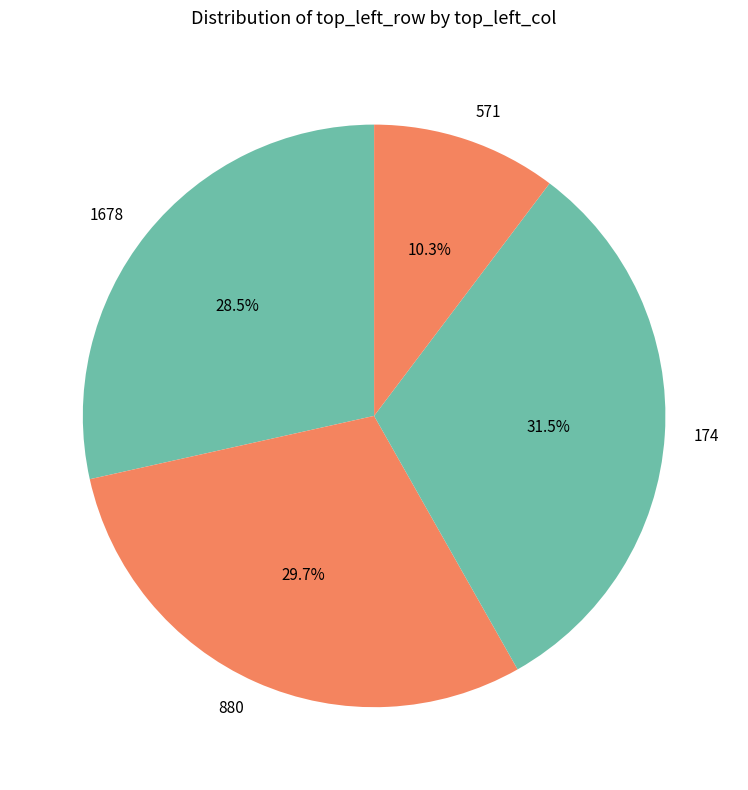

Does 880 represent more than half of the total?

No